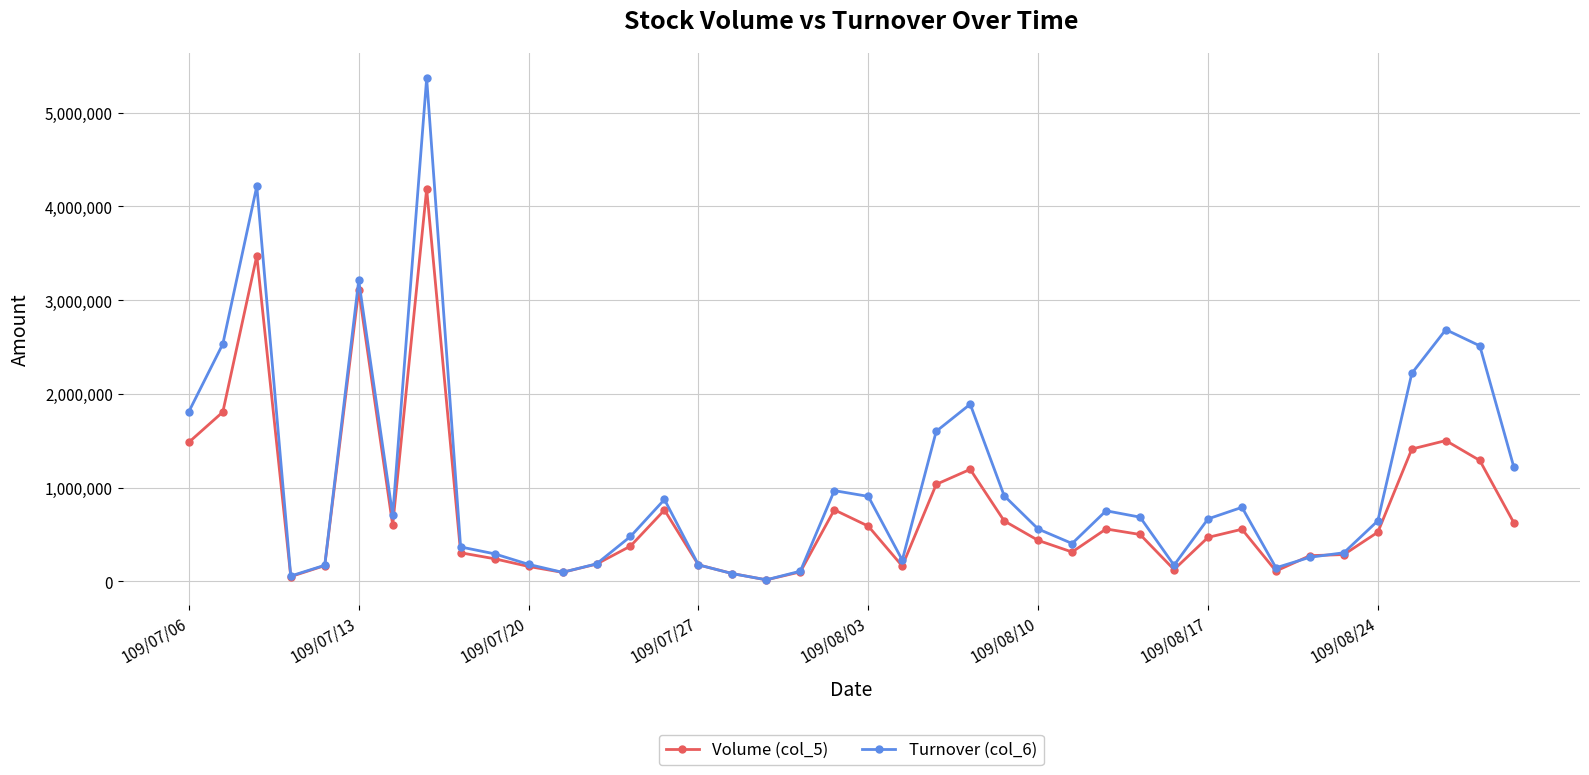

True or false: Turnover (col_6) has more than 1 interior local peaks.

True